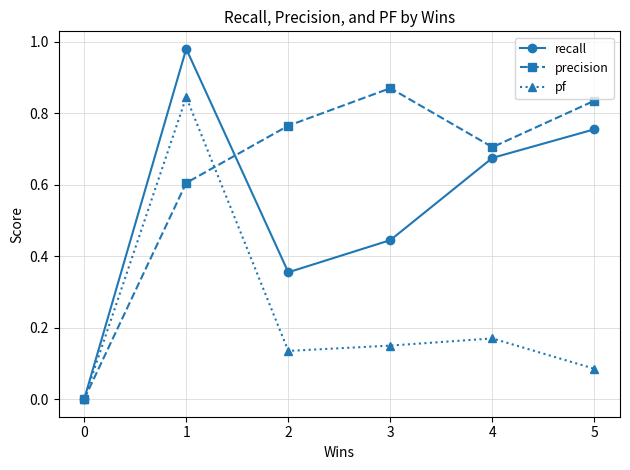

Rank the series by their average value, from lowest to highest.

pf, recall, precision